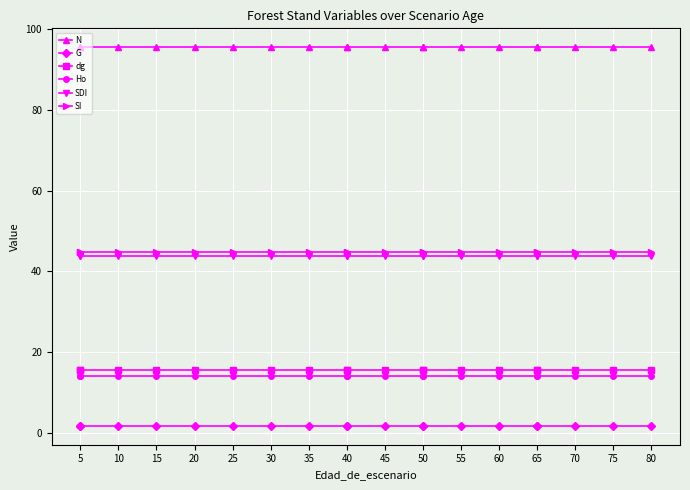

The dg series shows 4.0 at 30. True or false?

False